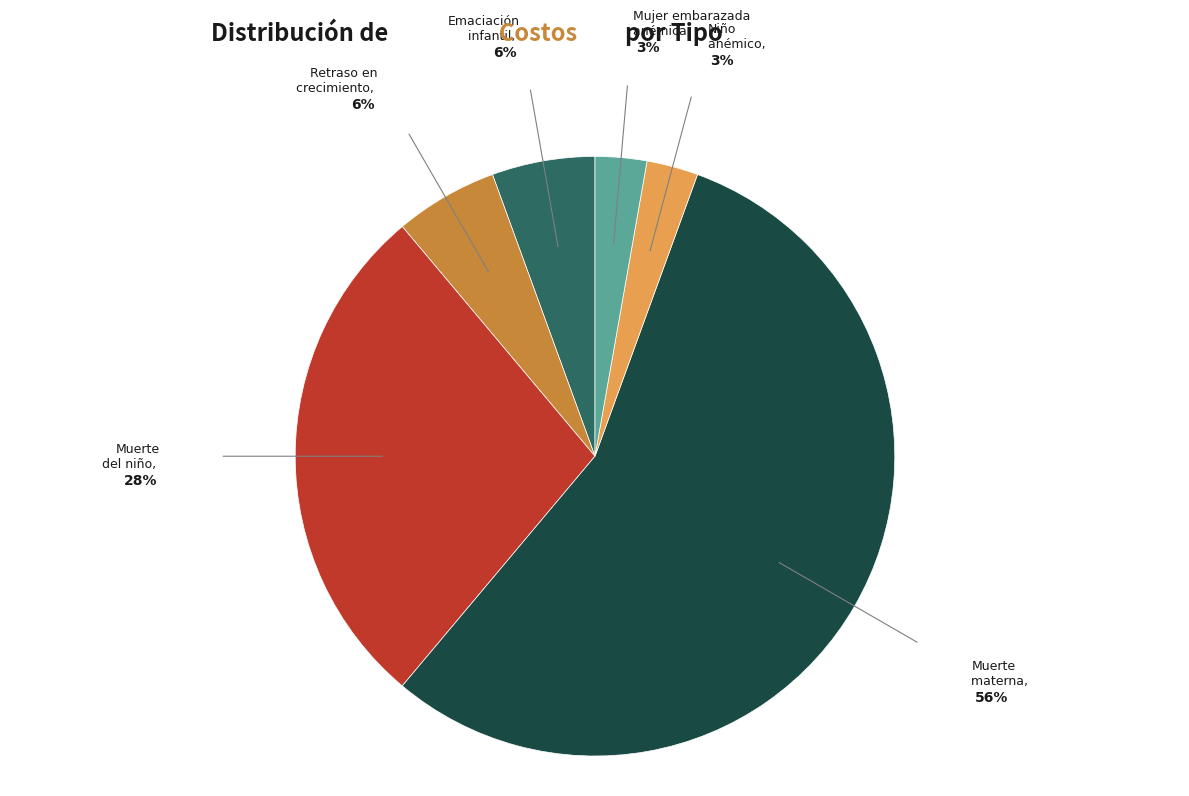

What is the largest slice in the pie chart?

Muerte materna